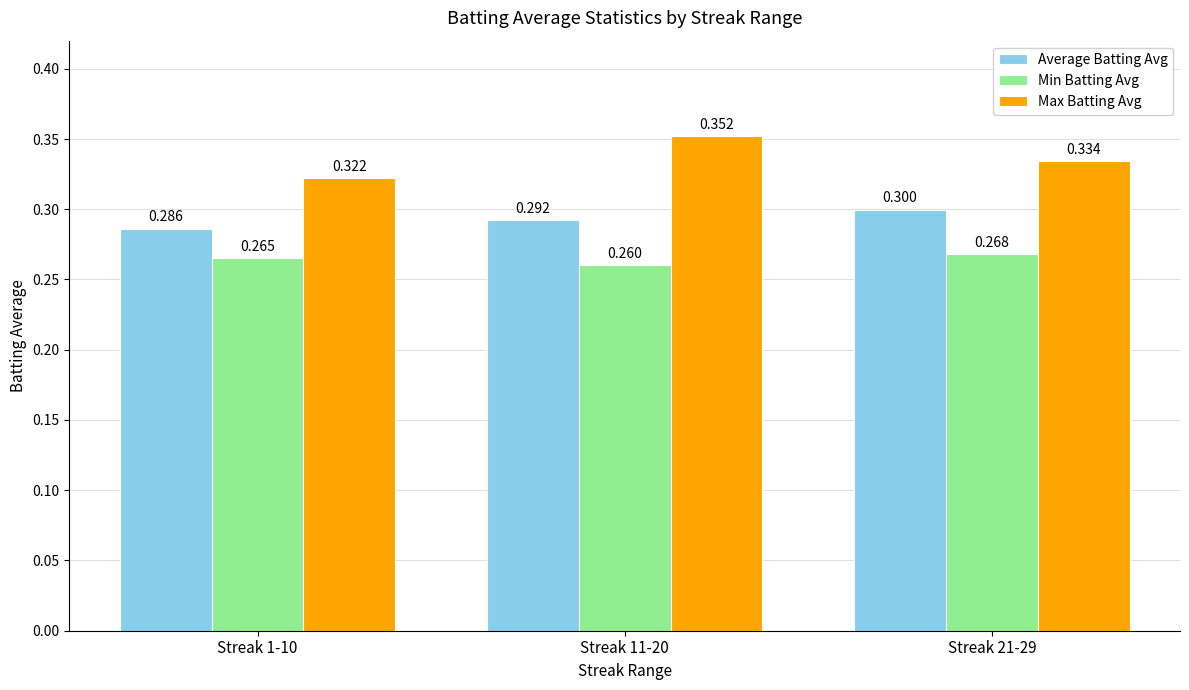

What position from the right is Streak 1-10?

3